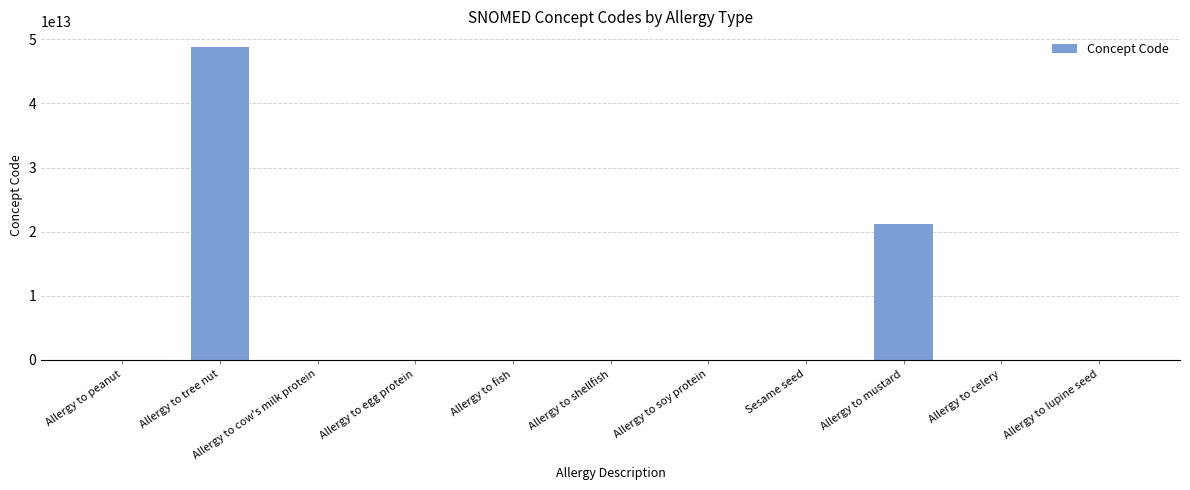

Which has a higher value, Allergy to celery or Allergy to tree nut?

Allergy to tree nut